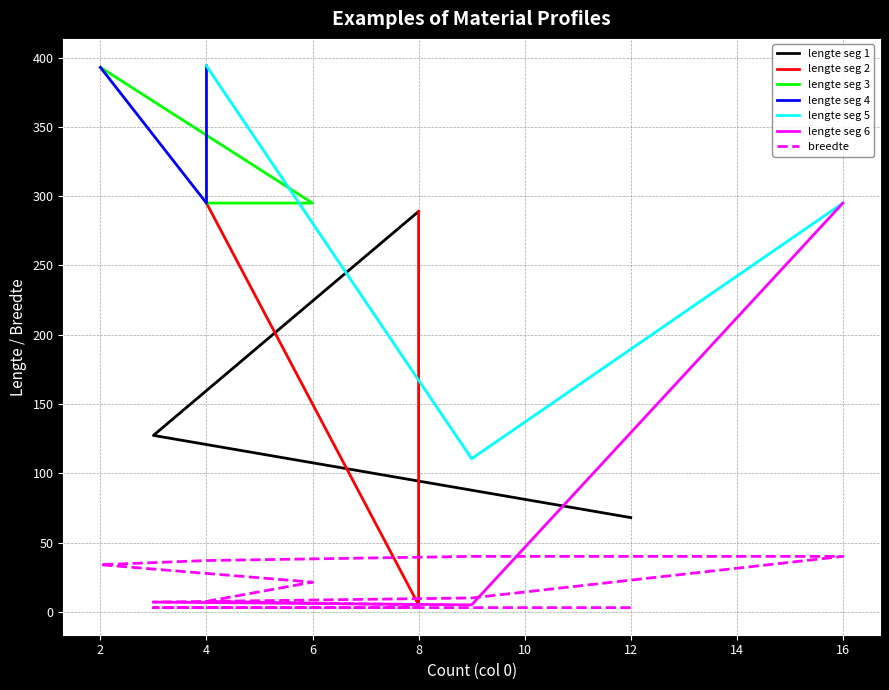

Count the number of values greater than 10.

6